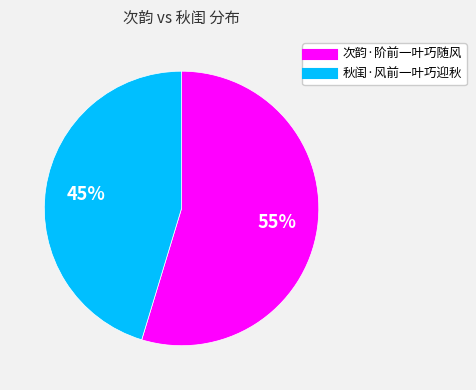

Is it true that 次韵·阶前一叶巧随风 is 55% of the pie?

True